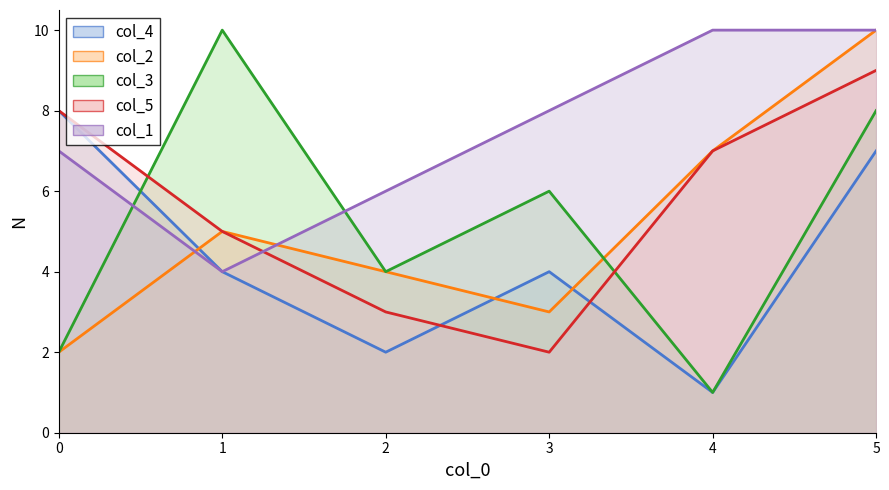

How many data points does each series have?

6